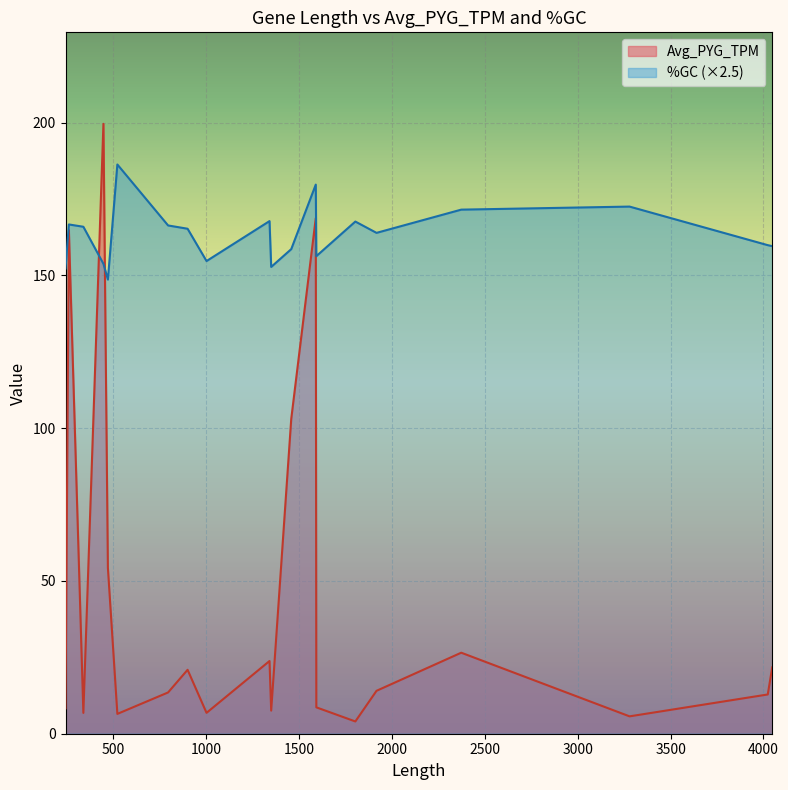

Which series has the largest total across all categories?

%GC (×2.5)